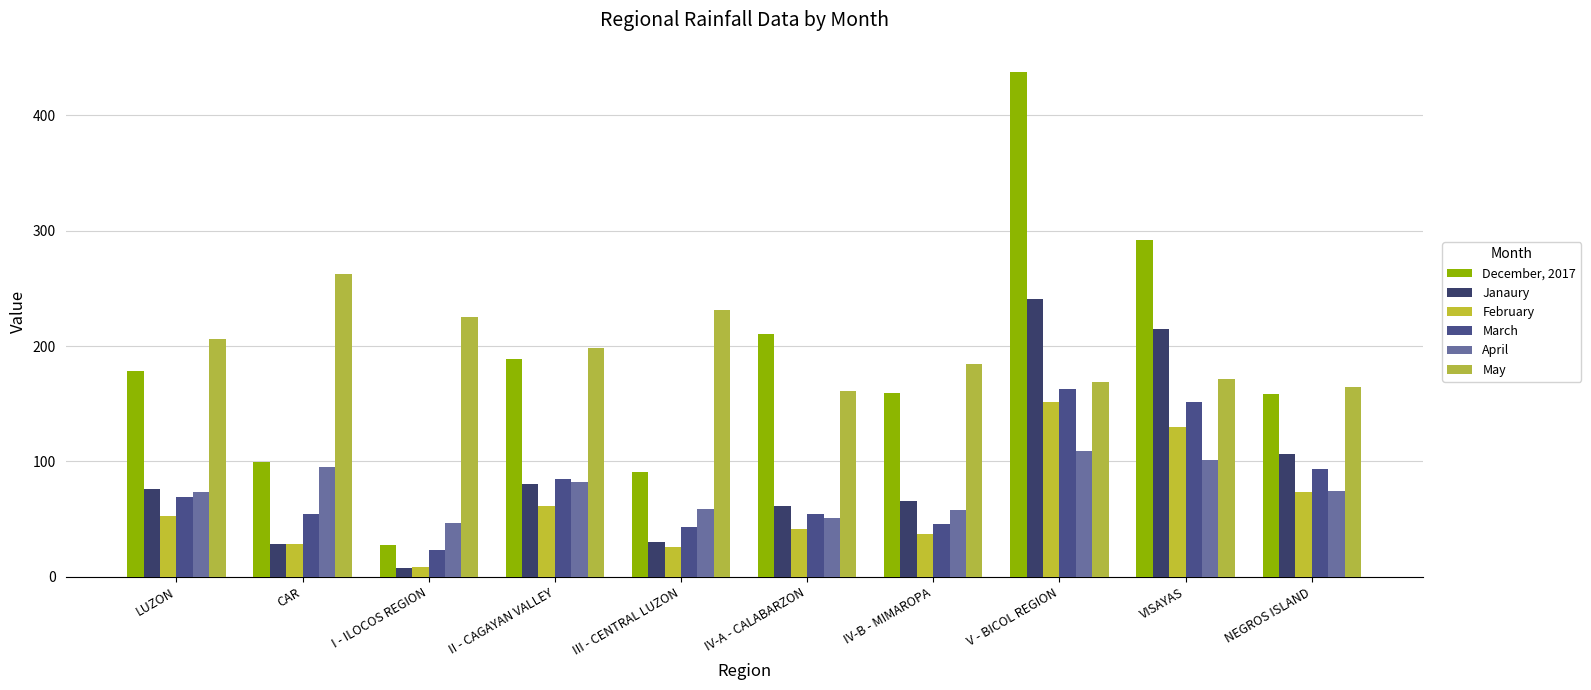

At how many categories does at least one series exceed 246?

3